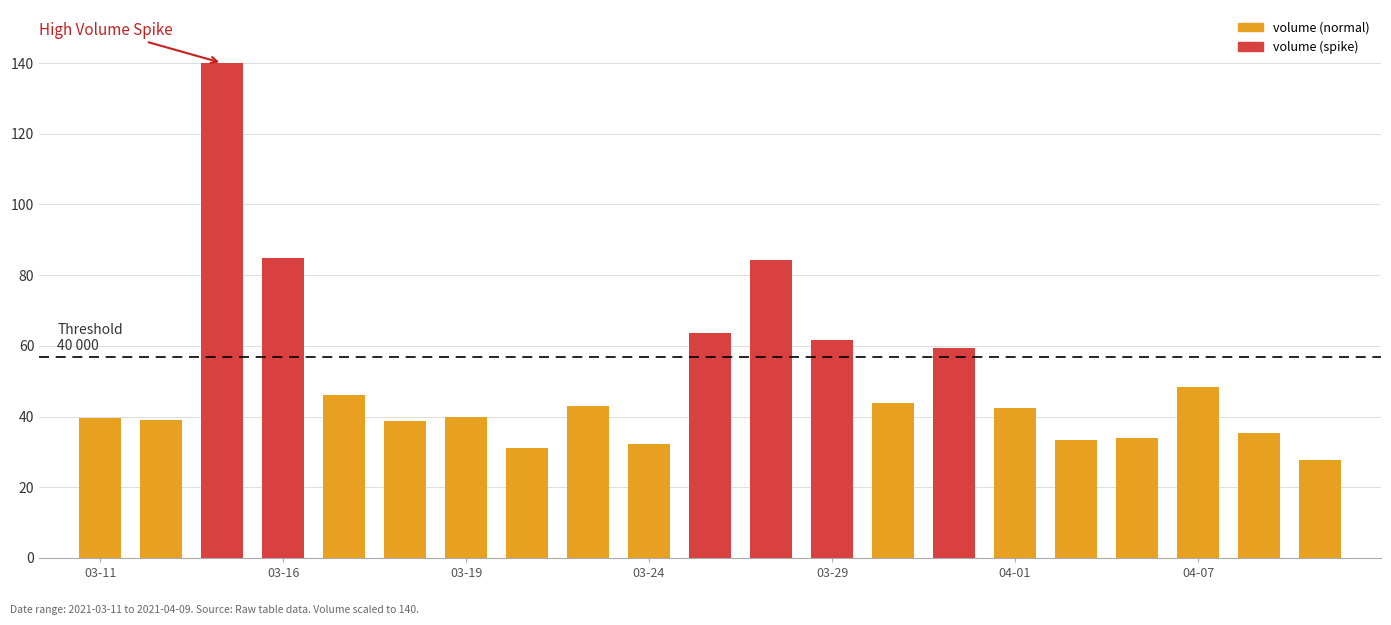

What is the value of the 4th bar from the left?

84.8